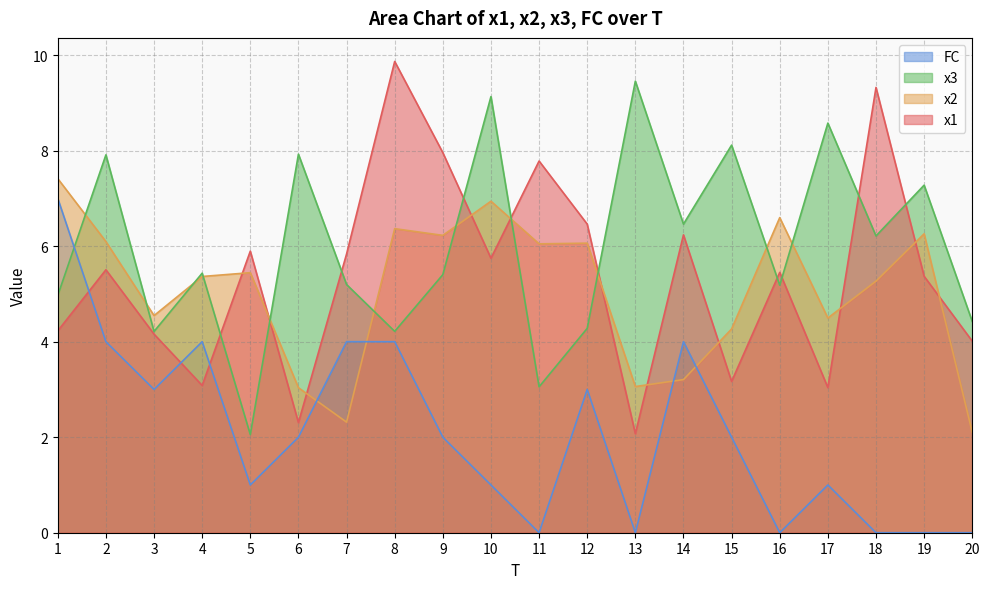

What is the spread (max minus min) of values at 12?

3.5